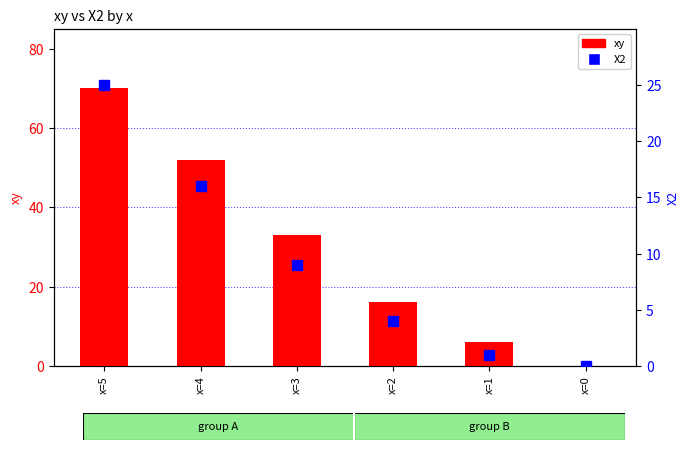

Reading left to right, extract all data points from this chart.

xy: x=5=70	x=4=52	x=3=33	x=2=16	x=1=6	x=0=0
X2: x=5=25	x=4=16	x=3=9	x=2=4	x=1=1	x=0=0